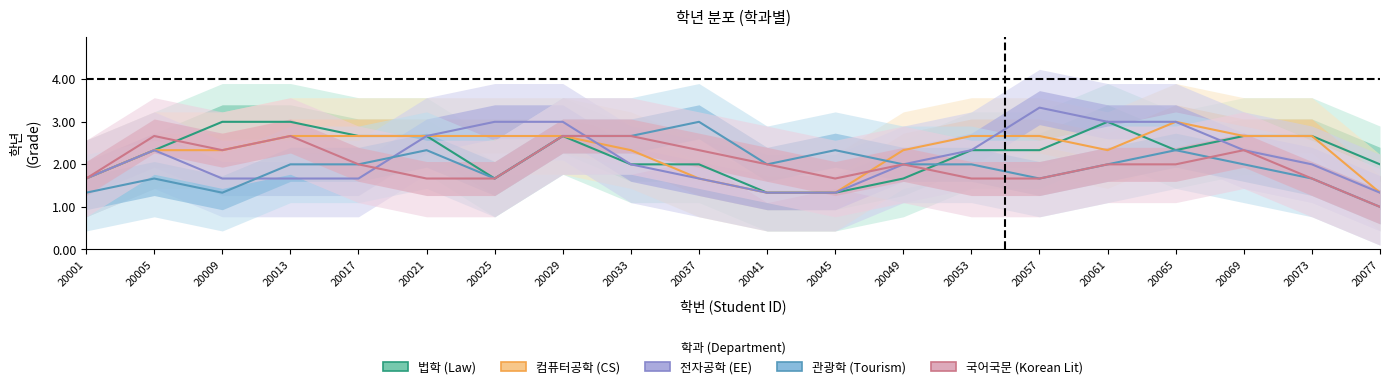

After their last crossing, which series has the higher values: 국어국문 or 법학?

법학